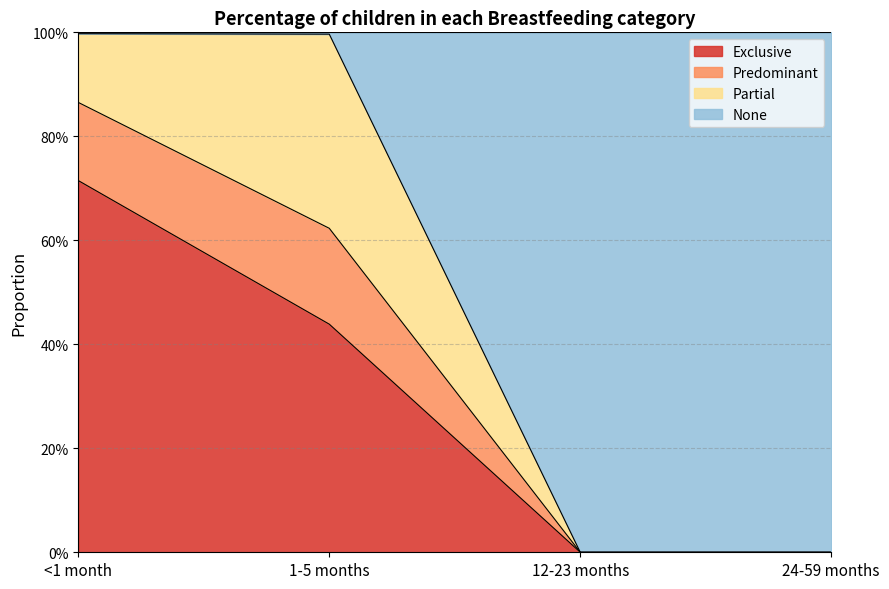

True or false: Exclusive and Predominant intersect in this chart.

False